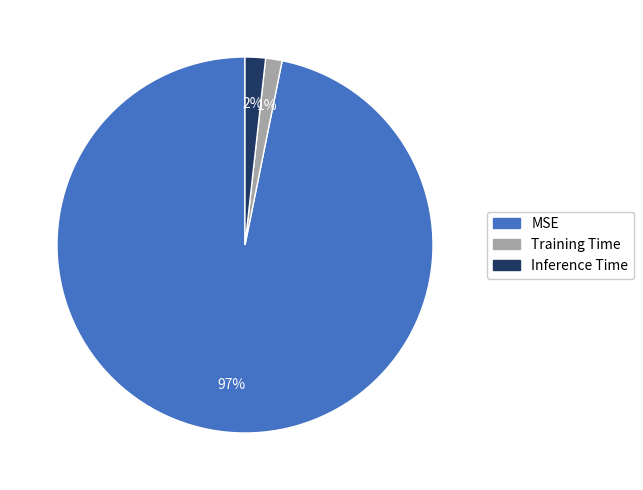

Is it true that Inference Time is 2% of the pie?

True